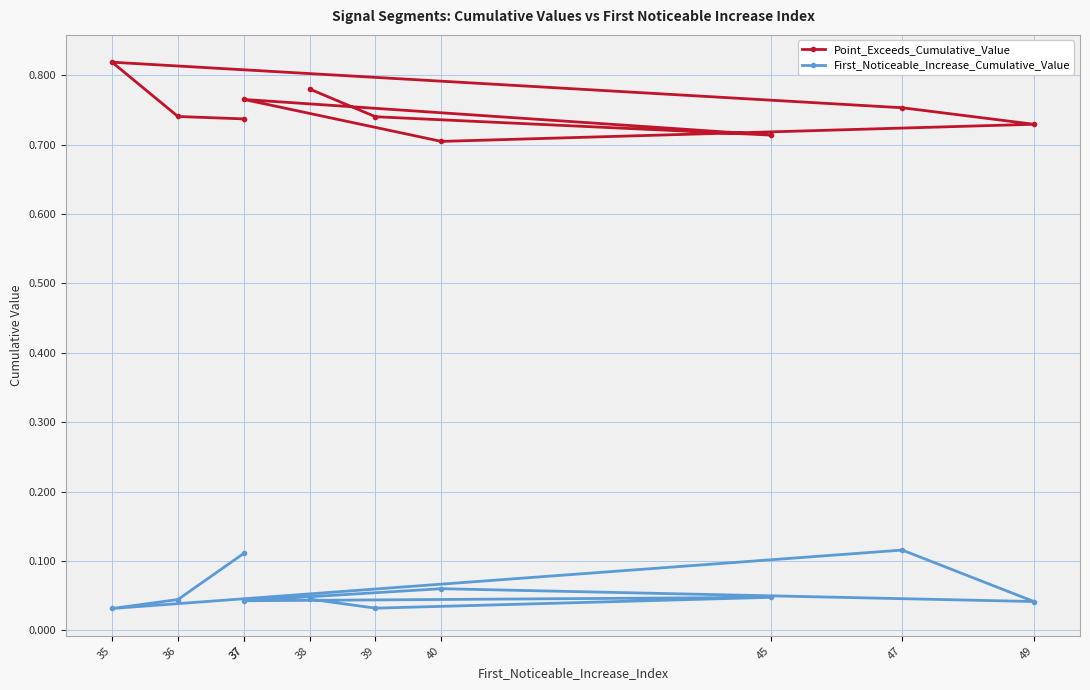

How many lines are shown in the chart?

2